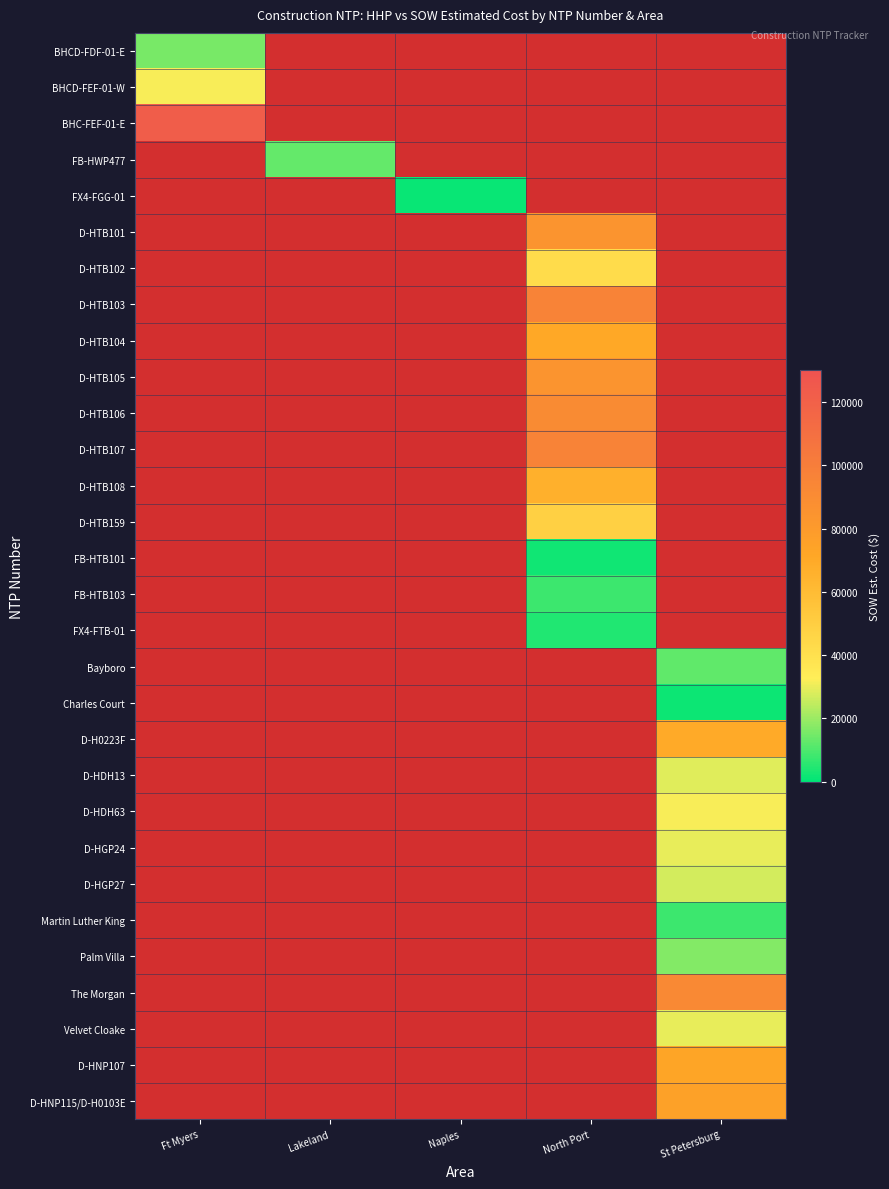

At which category does the chart reach its minimum across all series?

Naples